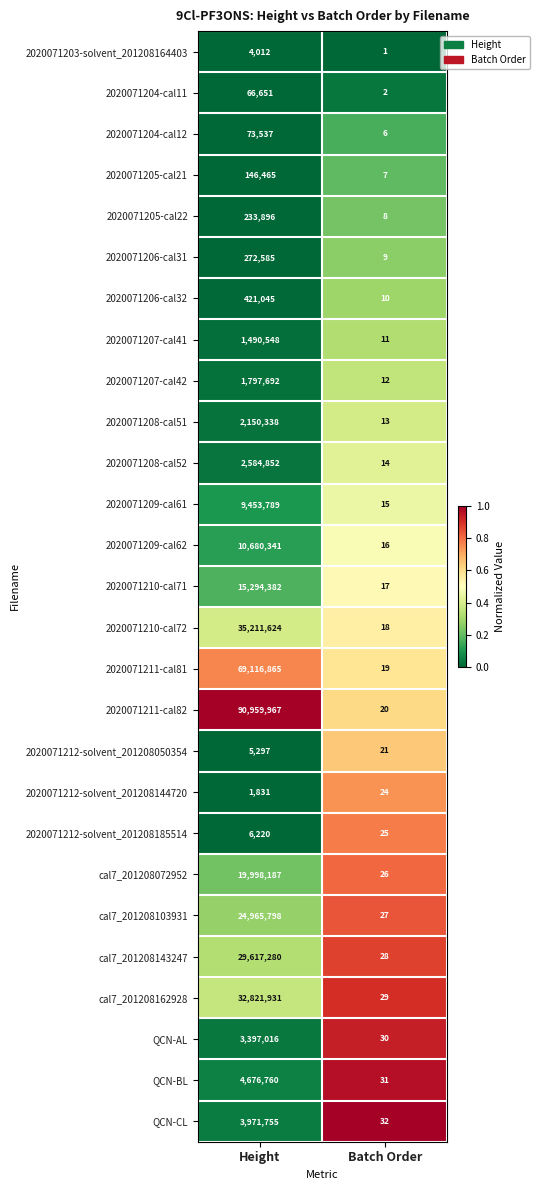

Where is 2020071212-solvent_201208185514 nearest to the value 3122?

Batch Order